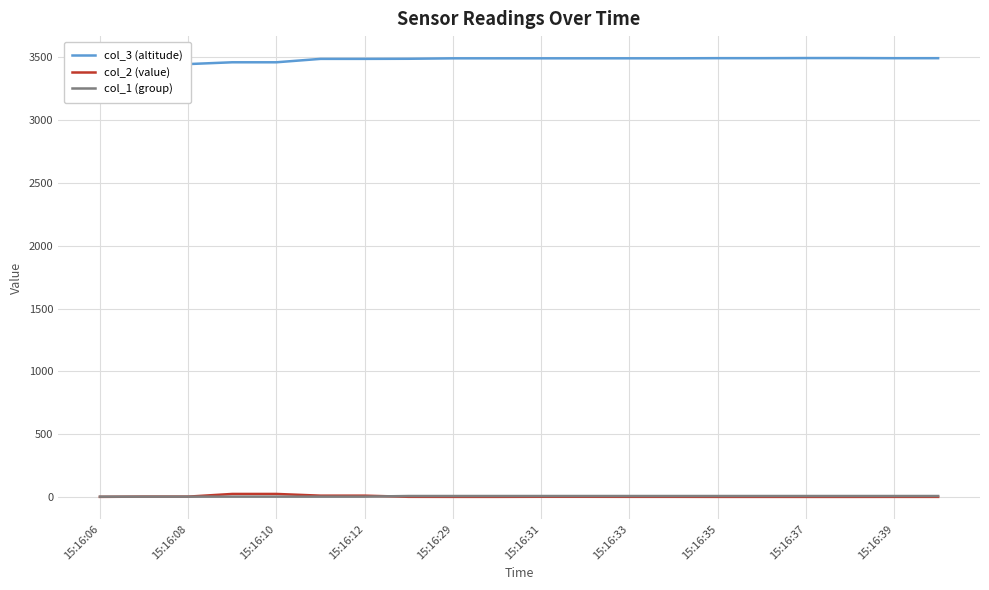

Where does the col_2 (value) series first go above 1?

15:16:06